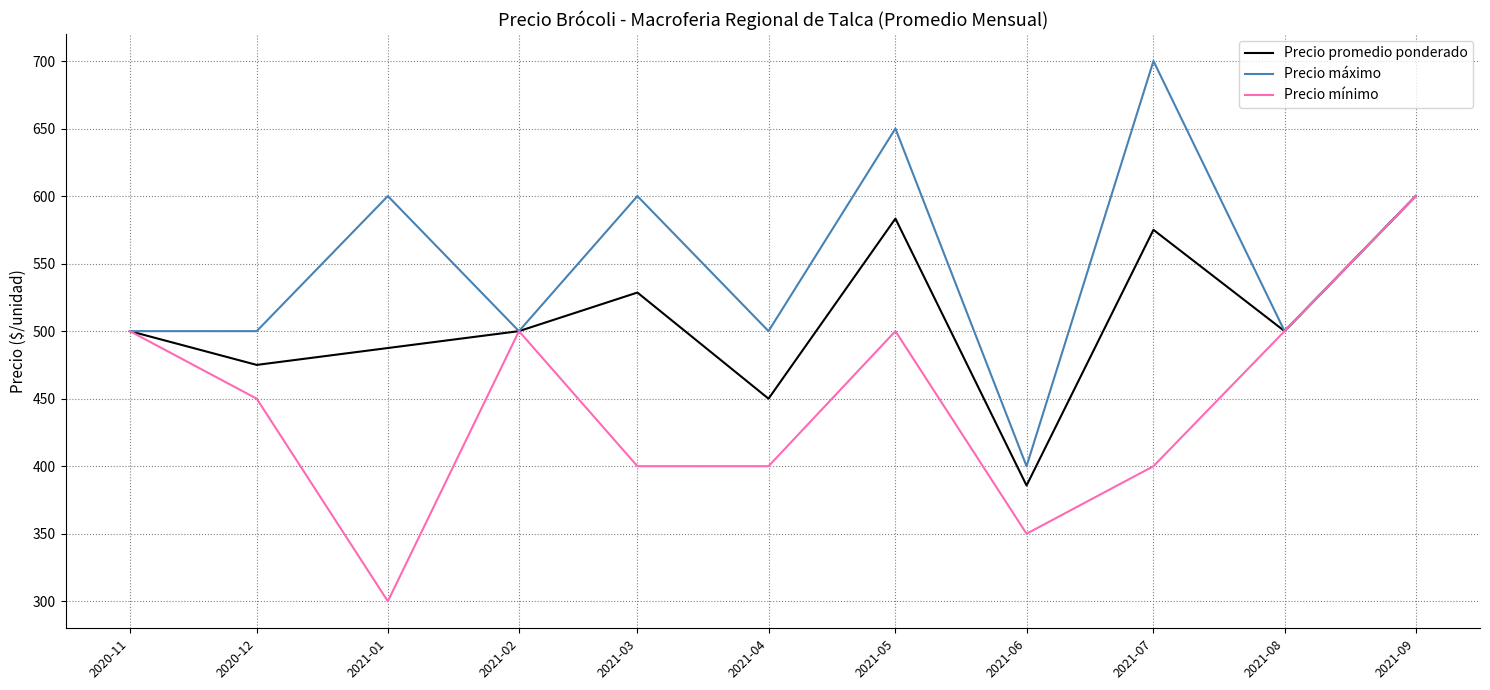

List the series in order of their overall mean, highest first.

Precio máximo, Precio promedio ponderado, Precio mínimo